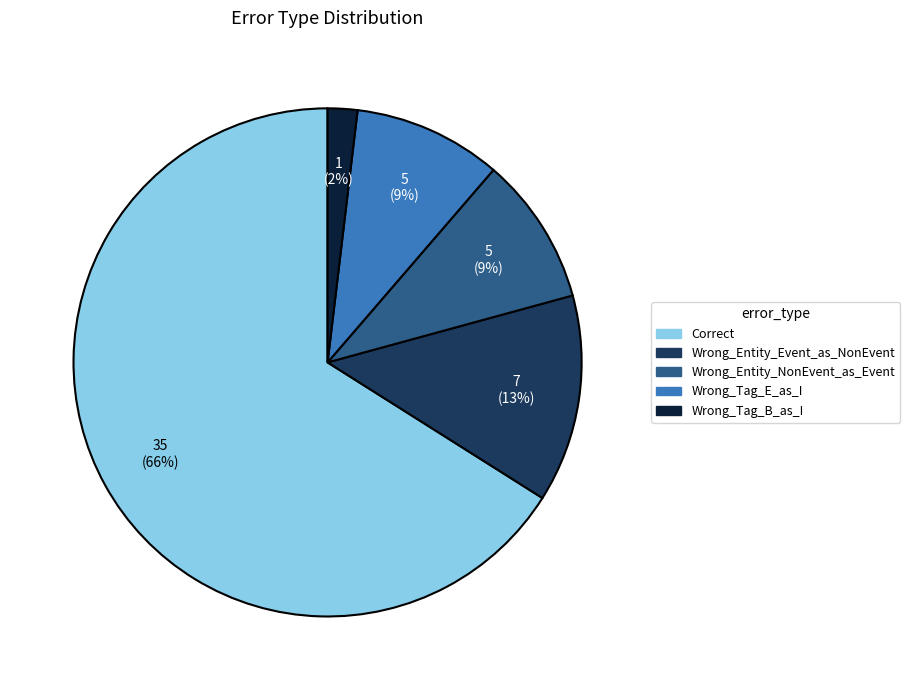

How many slices are in this pie chart?

5